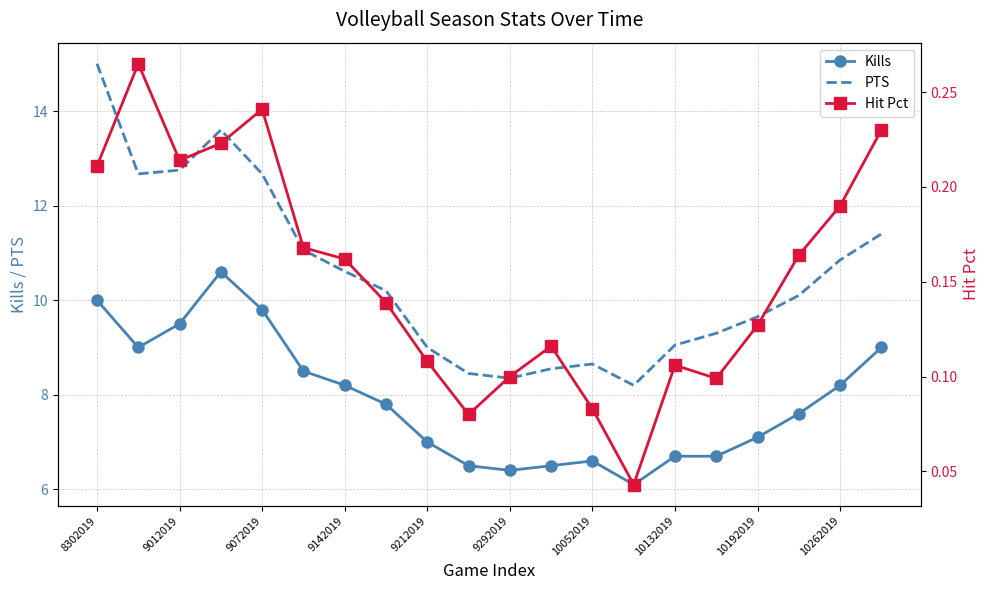

What is the approximate value of Kills at 10132019?

6.7